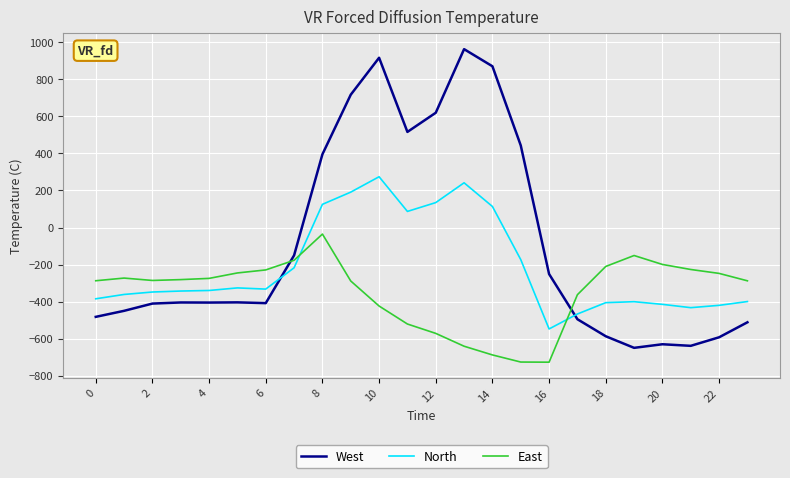

How many intersections are there between West and East?

2